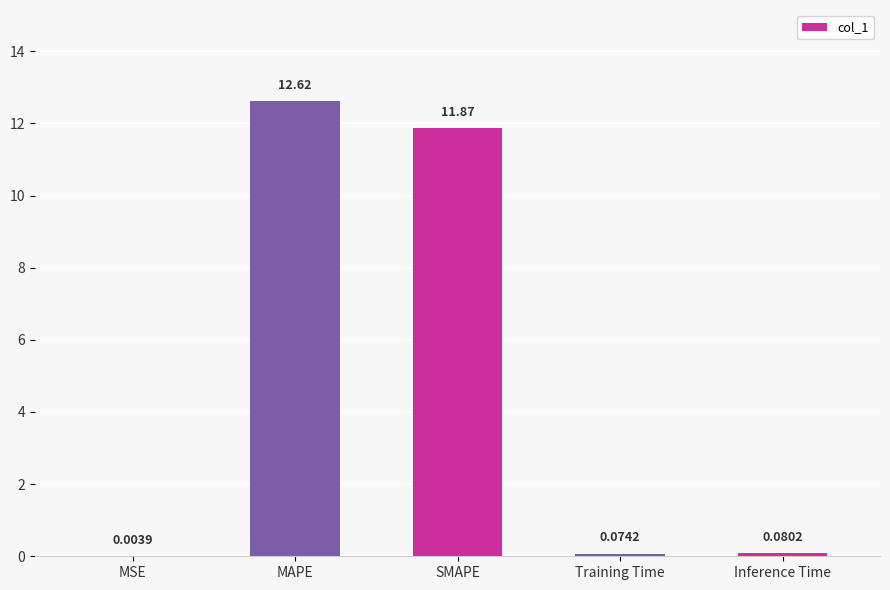

At which label is the value closest to 6?

SMAPE